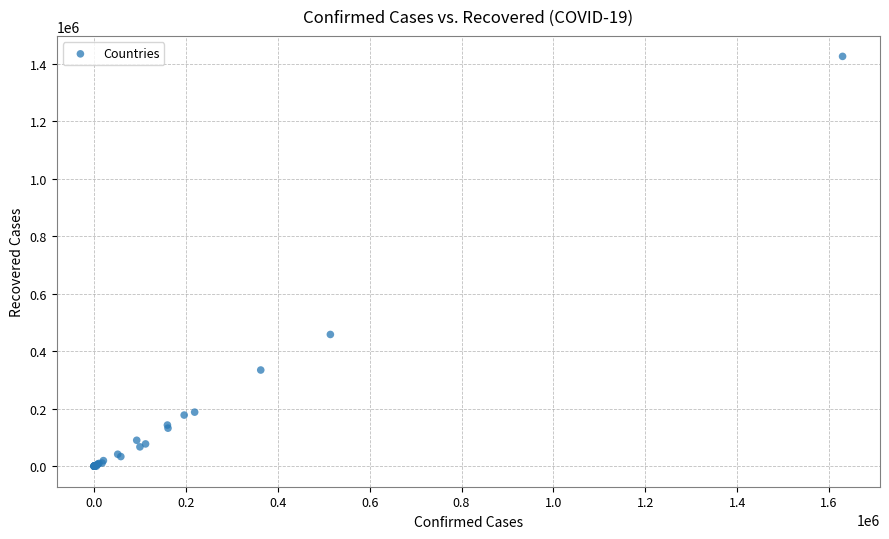

What Y value in the scatter plot is closest to 713338?

458656